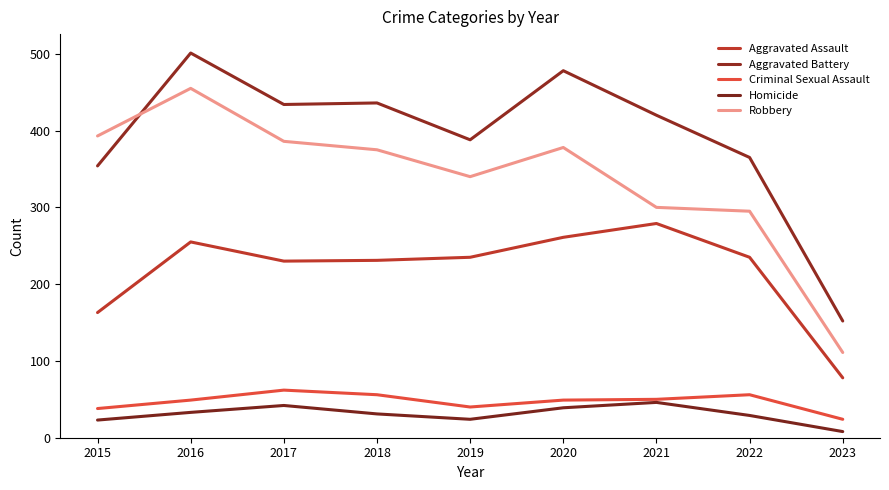

Does the chart have visible grid lines?

No